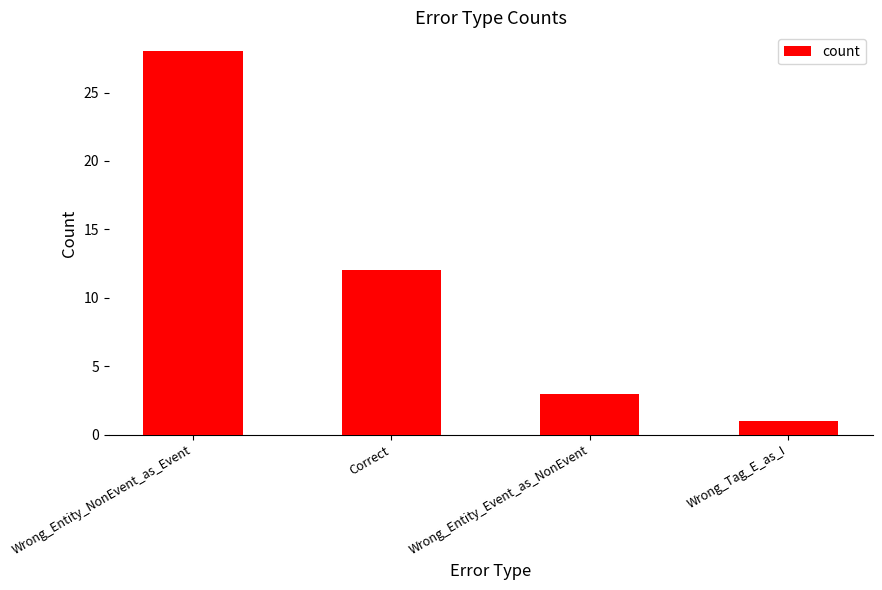

Read the value at Wrong_Entity_NonEvent_as_Event.

28